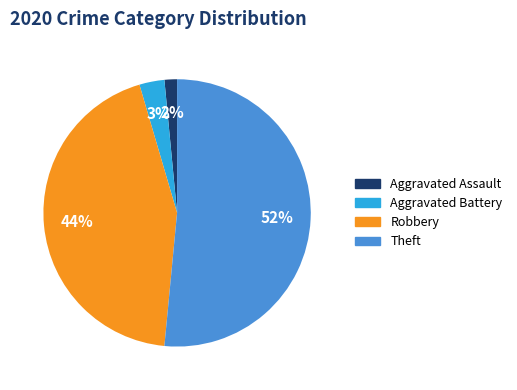

Is it true that Theft is 52% of the pie?

True